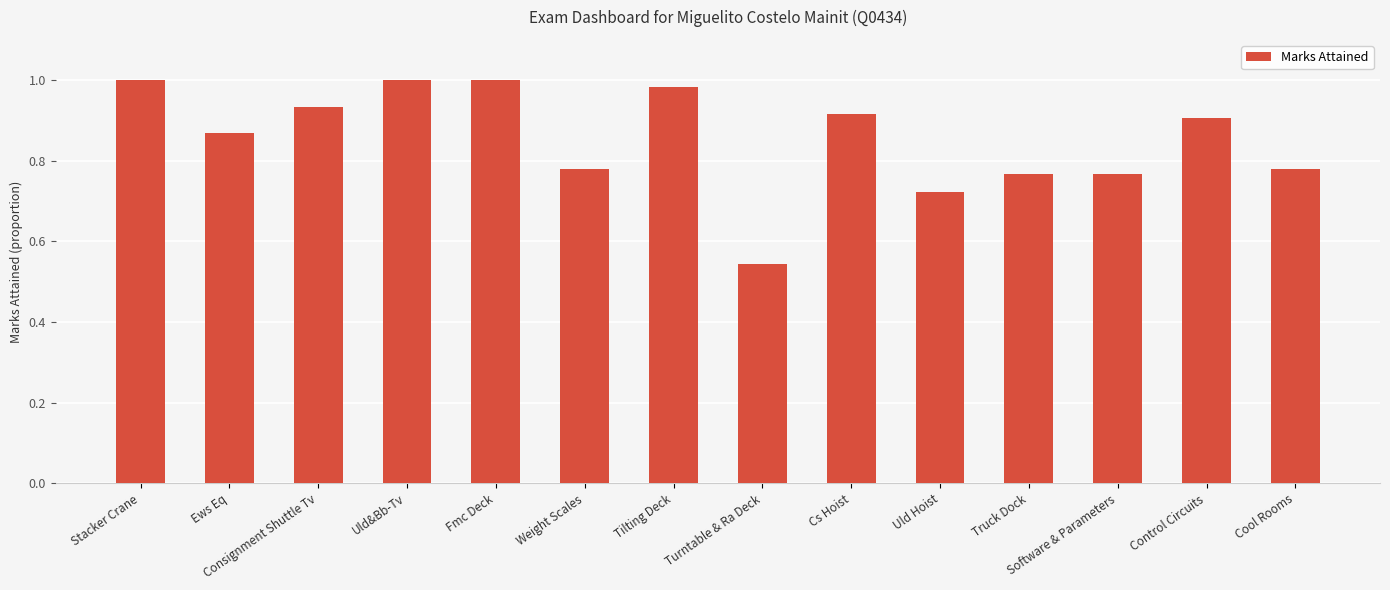

Does the chart contain stacked bars?

No